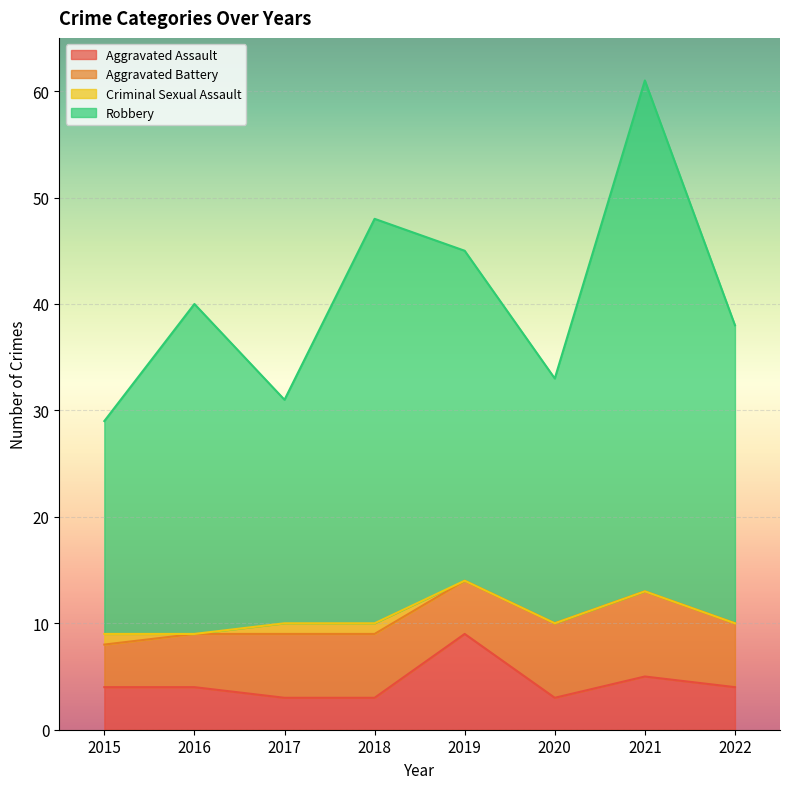

What is the value of the Aggravated Assault point at the 7th from the left?

5